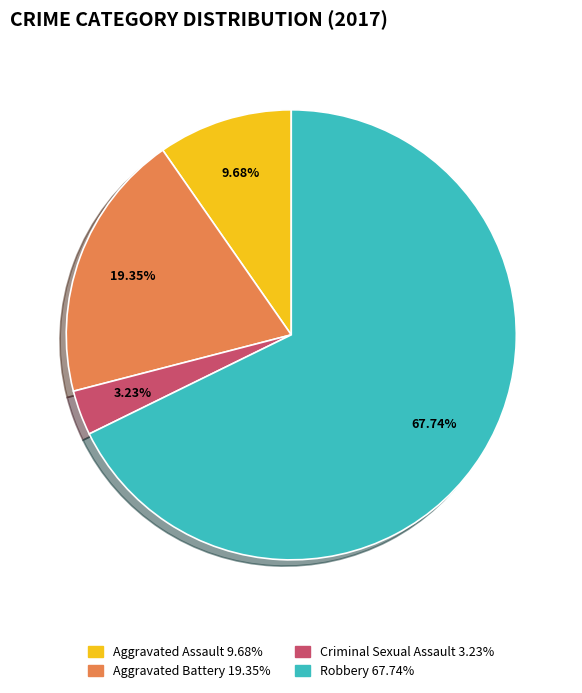

To the nearest percent, what is the combined percentage of Criminal Sexual Assault and Aggravated Assault?

13%